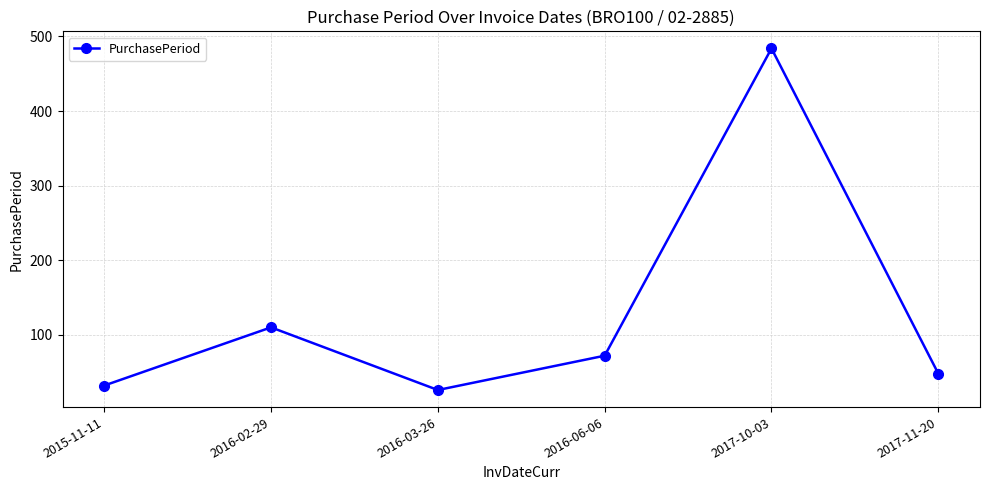

The value at 2015-11-11 is 14. True or false?

False